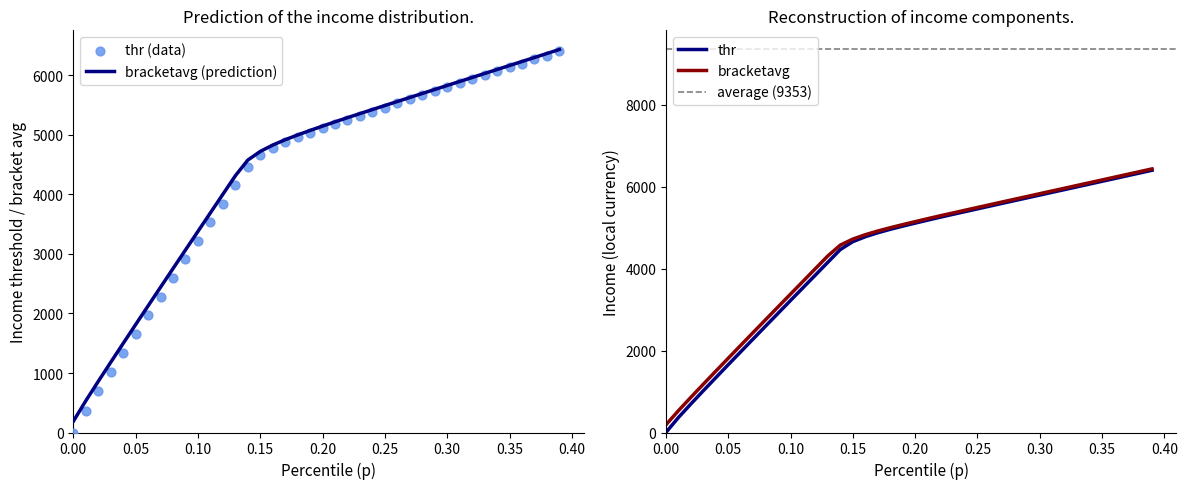

What is the minimum value for bracketavg (prediction)?

187.1